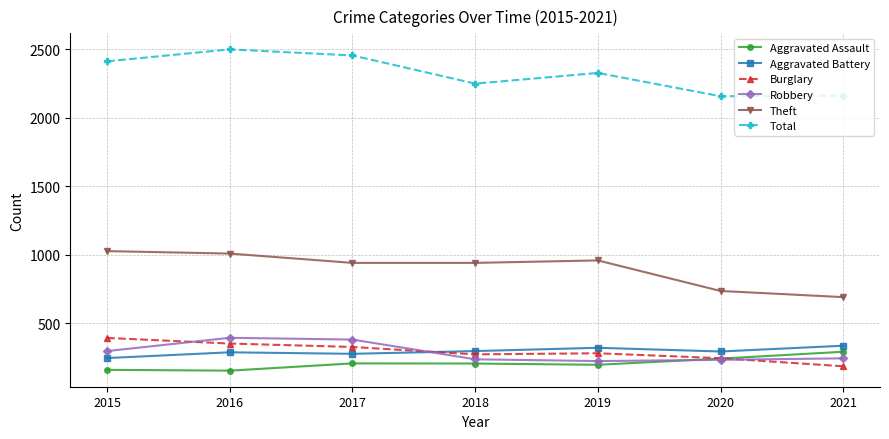

At how many categories does at least one series exceed 1921?

7